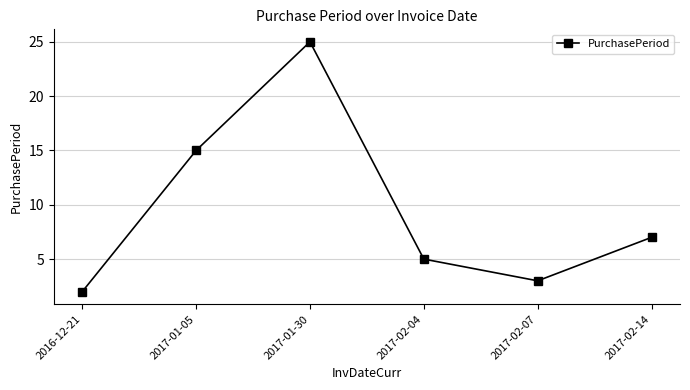

Reading left to right, extract all data points from this chart.

2	15	25	5	3	7